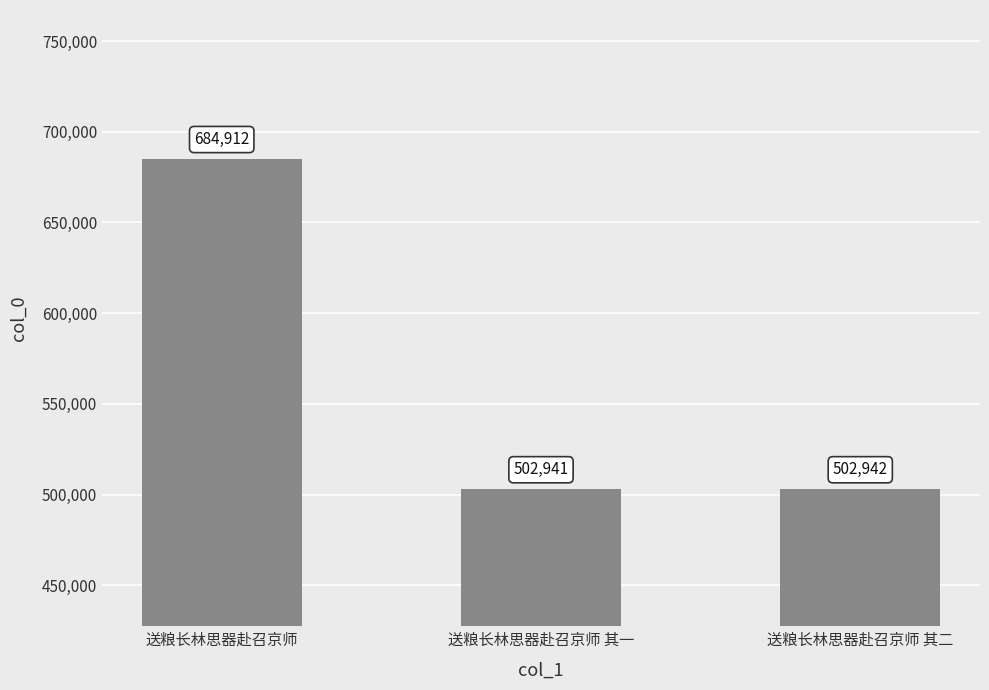

At which category does the chart reach its minimum across all series?

送粮长林思器赴召京师 其一